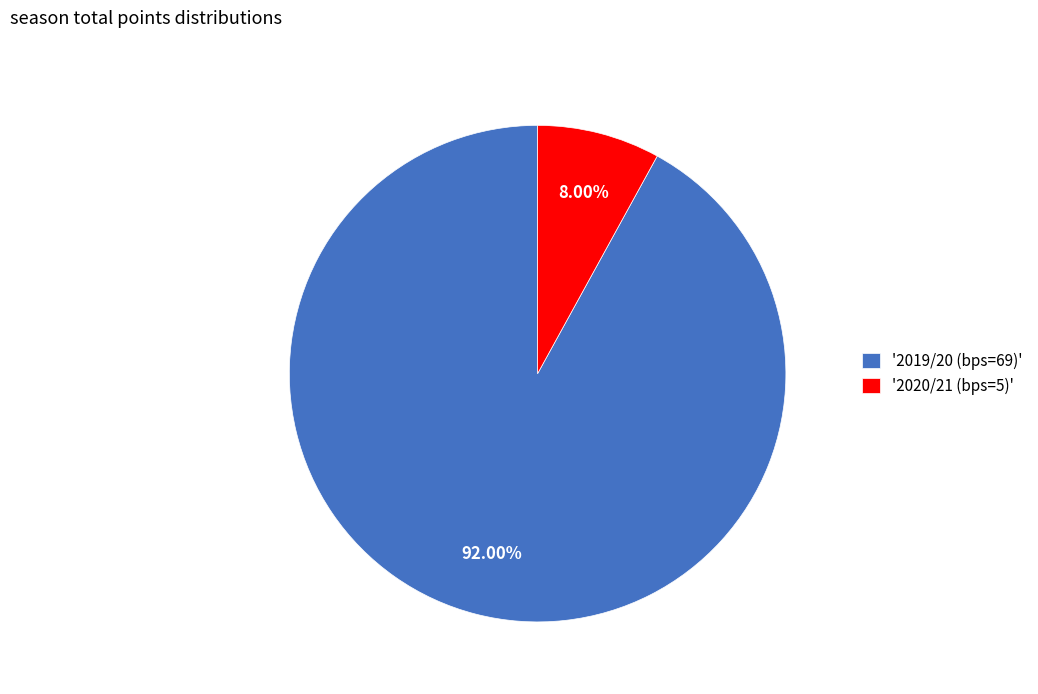

Between '2019/20 (bps=69)' and '2020/21 (bps=5)', which is larger?

'2019/20 (bps=69)'